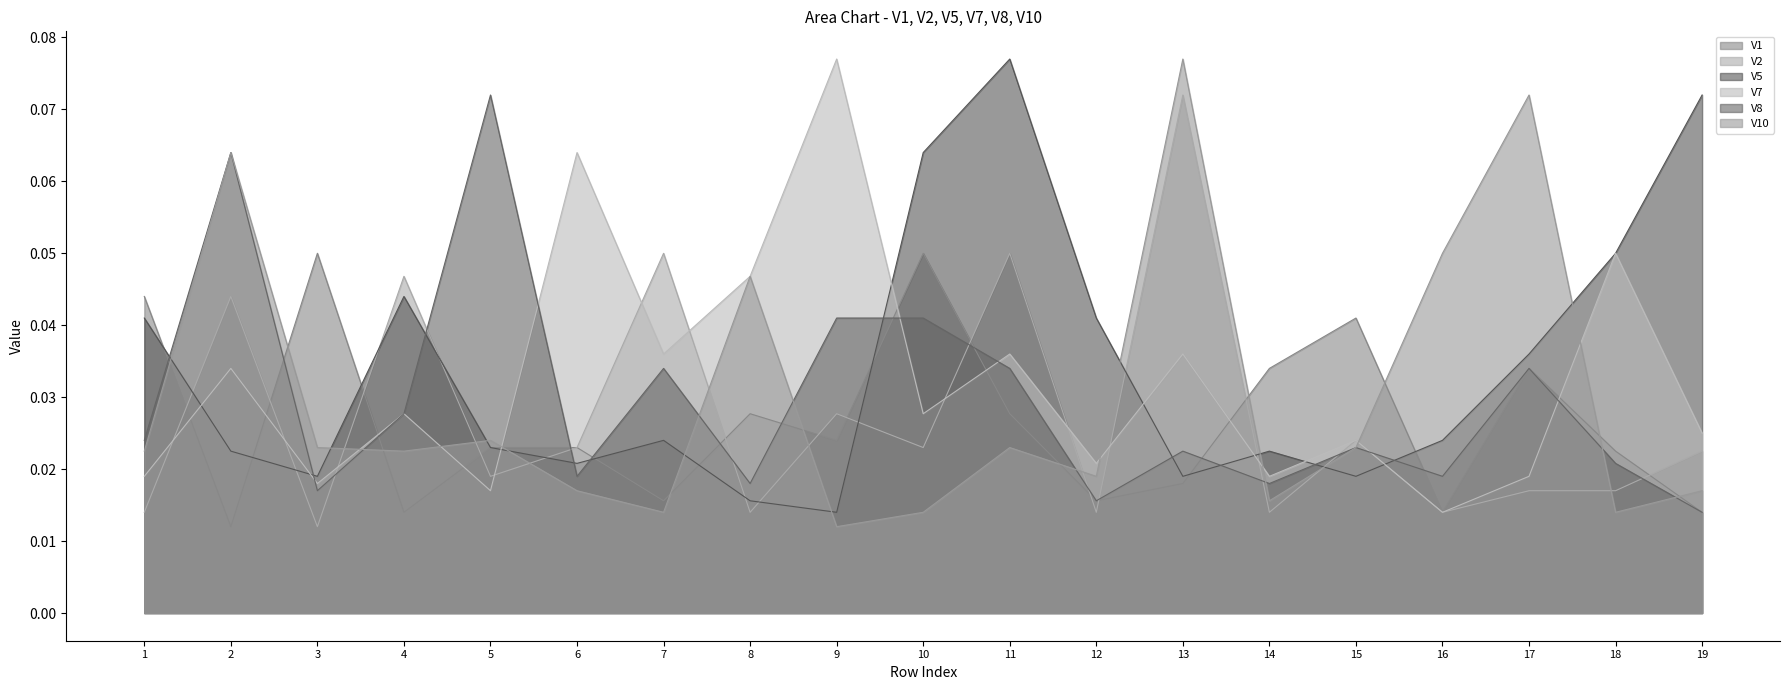

Between 2 and 7, which series saw the biggest shift?

V10